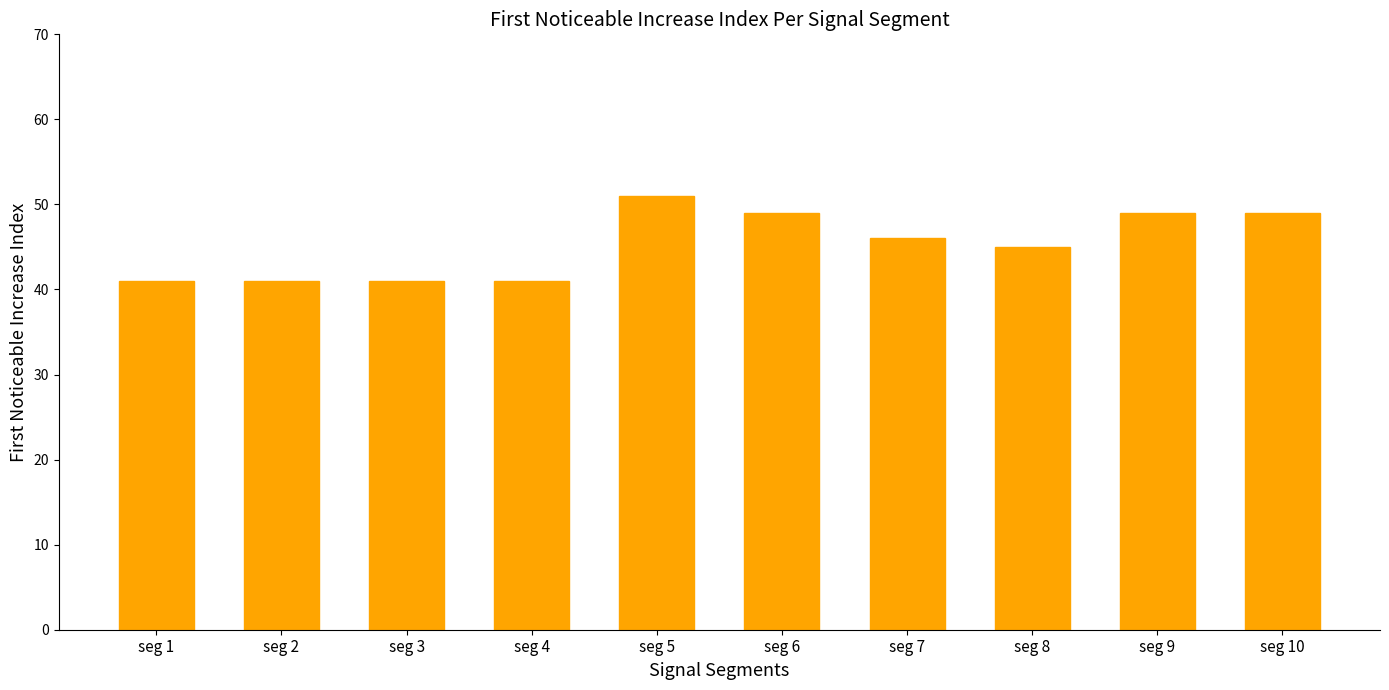

Reading right to left, list all the values displayed in this chart.

seg 10=49	seg 9=49	seg 8=45	seg 7=46	seg 6=49	seg 5=51	seg 4=41	seg 3=41	seg 2=41	seg 1=41